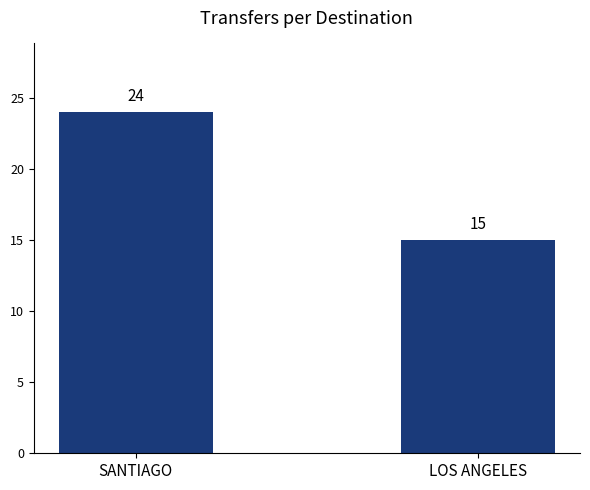

What is the sum of the values at SANTIAGO and LOS ANGELES?

39